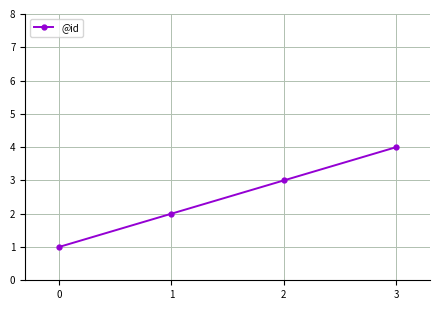

Which has a higher value, 1 or 2?

2